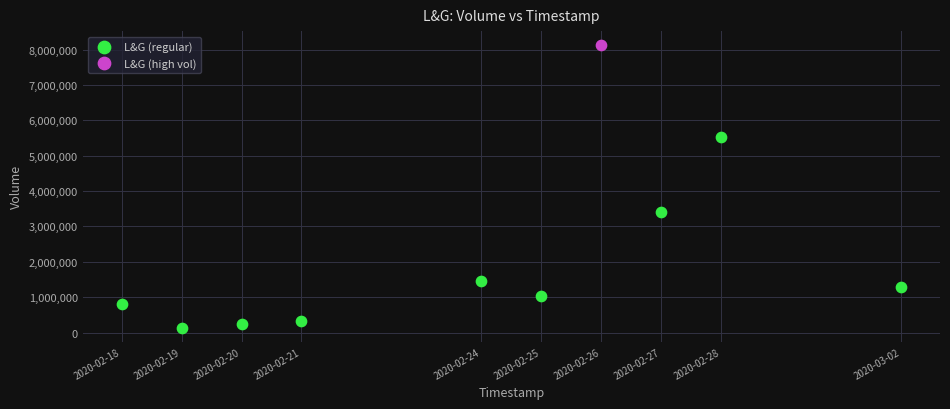

What are all the series names shown in the legend?

L&G (regular), L&G (high vol)